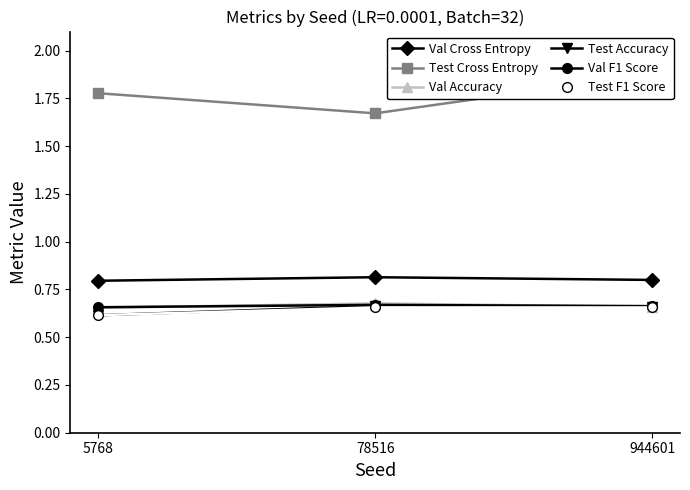

At 944601, list the series in order from smallest to largest.

Test F1 Score, Val Accuracy, Test Accuracy, Val F1 Score, Val Cross Entropy, Test Cross Entropy